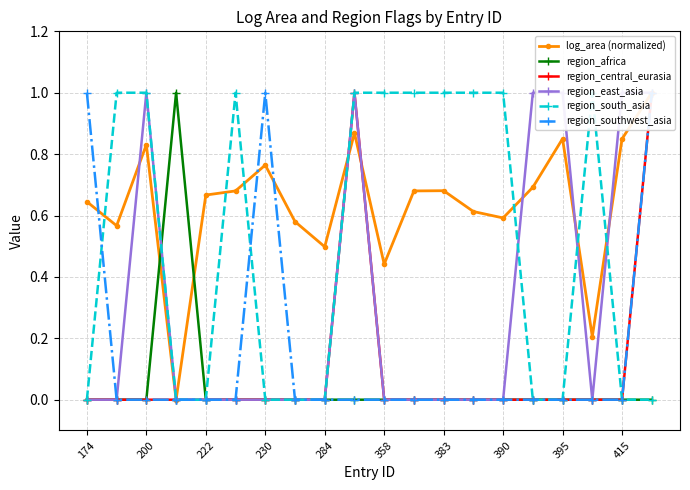

At how many categories does at least one series exceed 0?

20